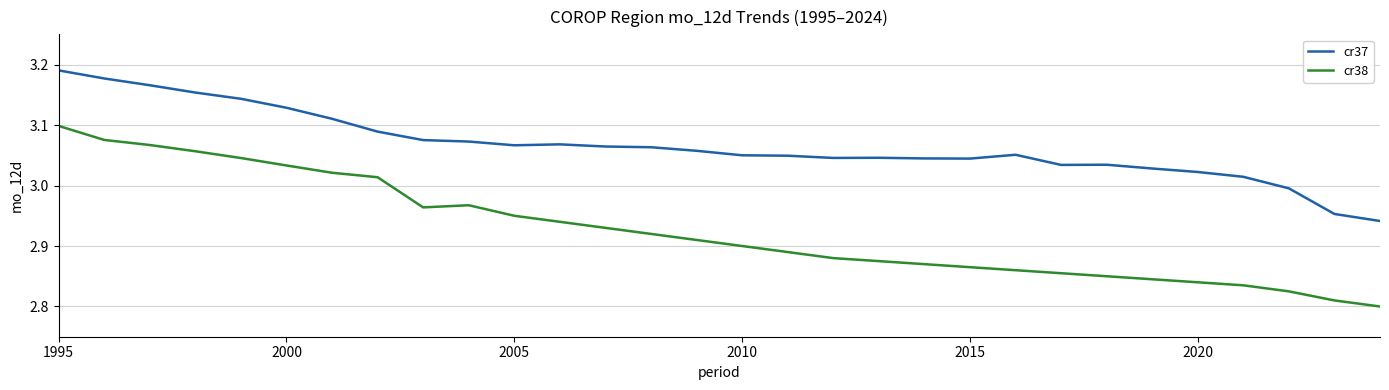

Which series has the widest spread of values?

cr38